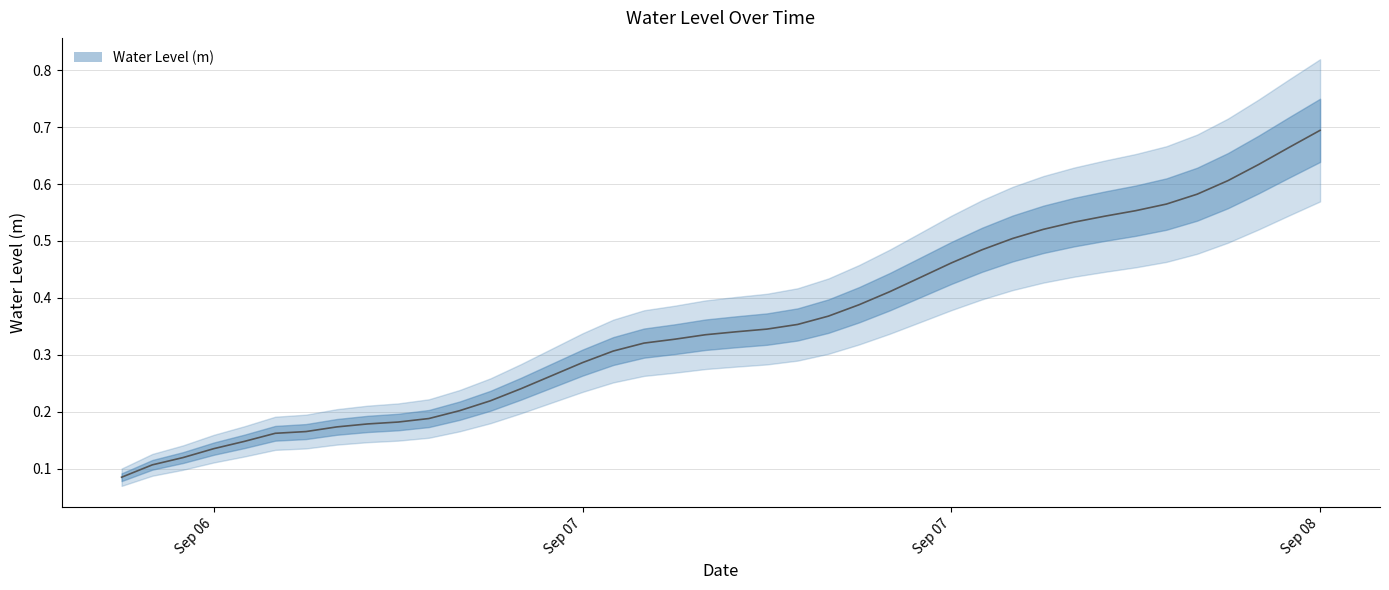

What is the average value?

0.4